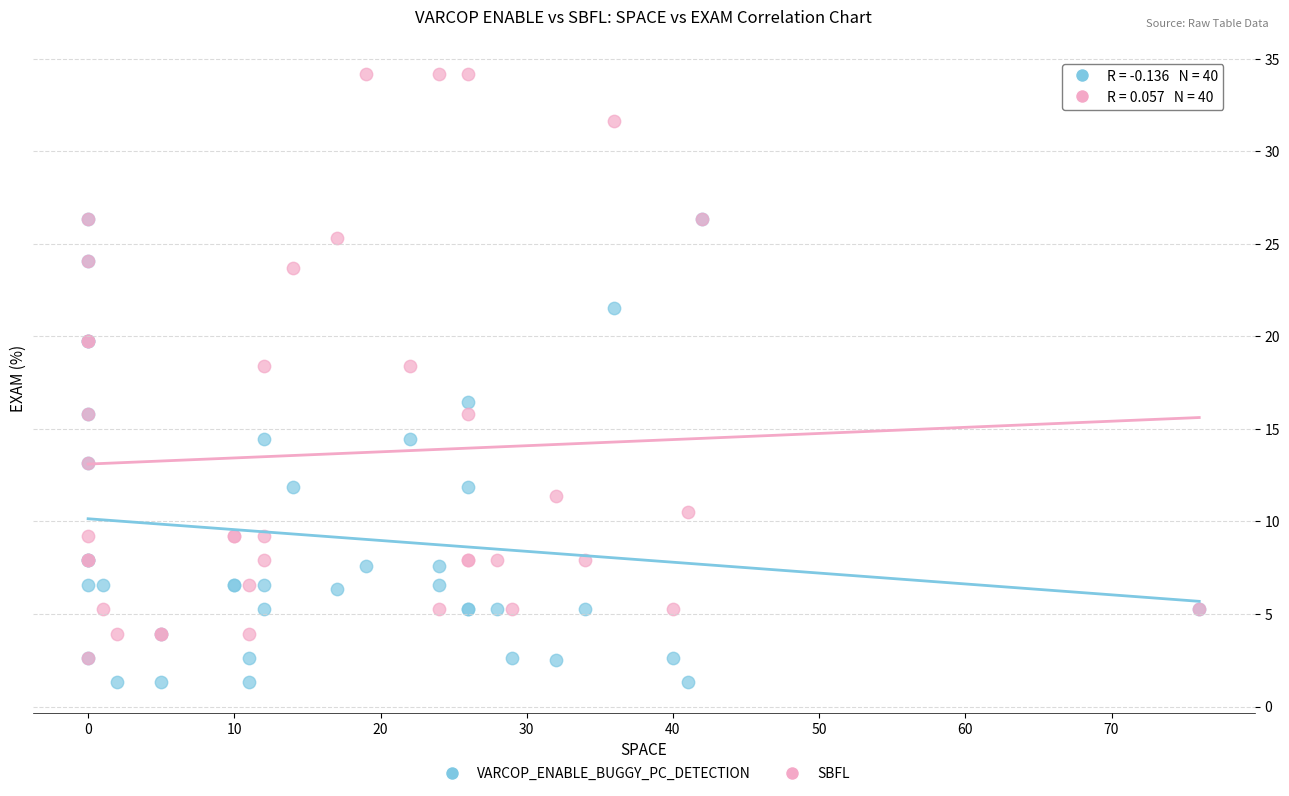

Which series reaches the maximum Y coordinate?

SBFL